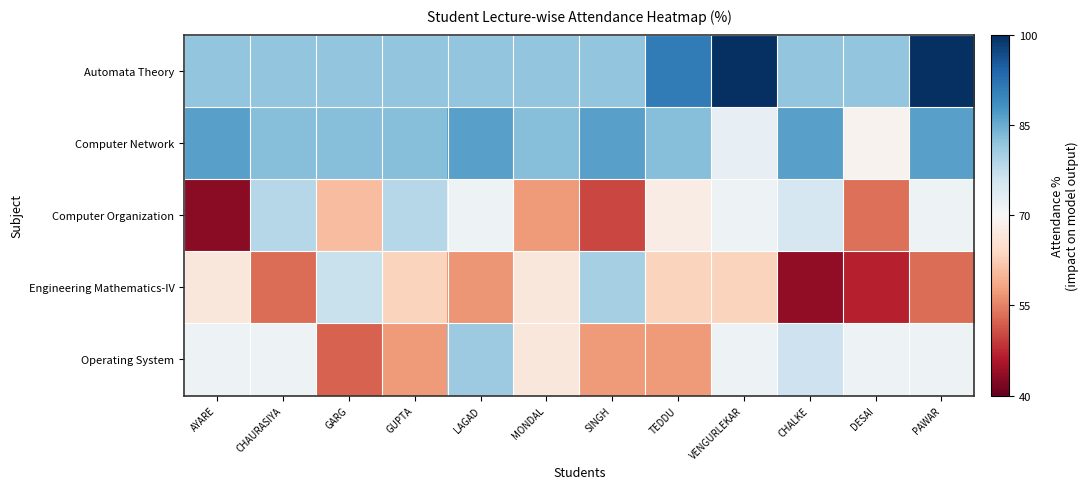

Which label corresponds to the smallest value in the chart?

AYARE